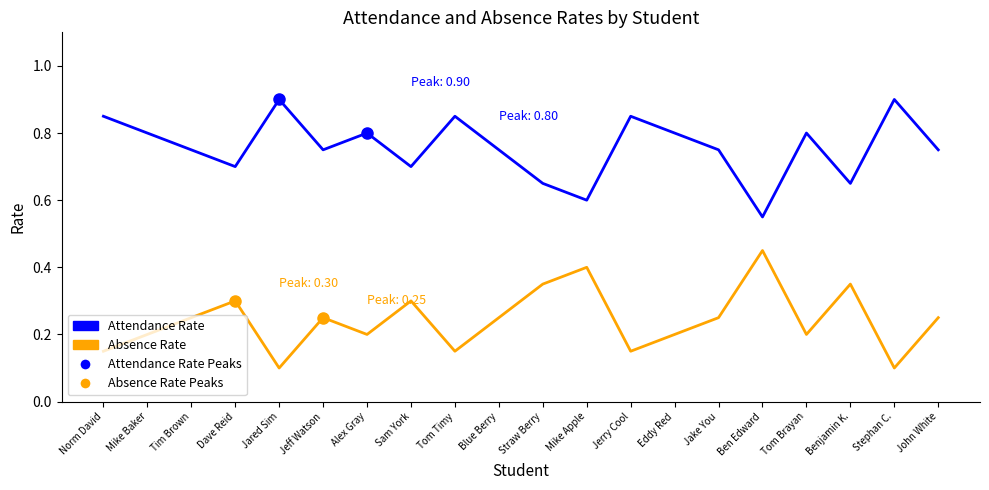

What position from the right is Benjamin K.?

3